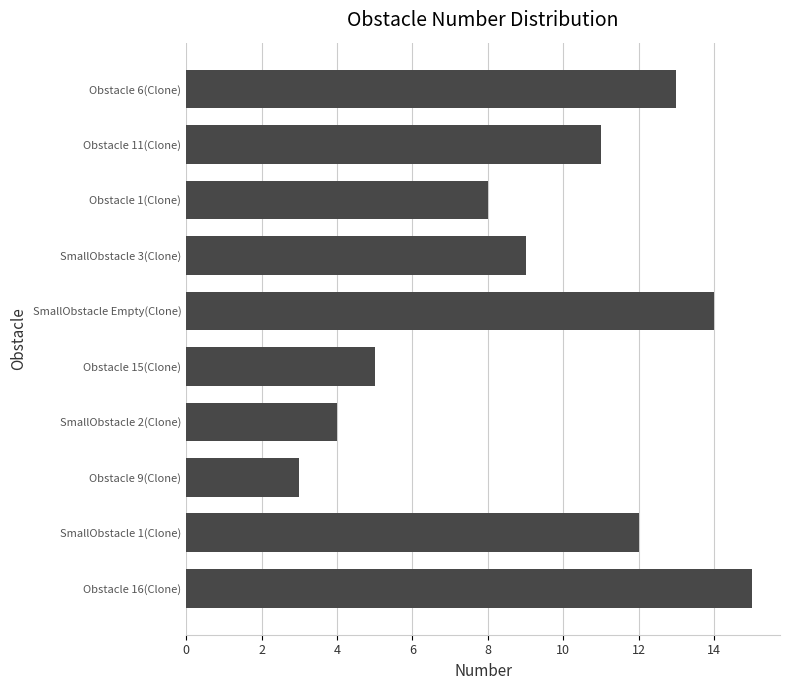

Is it true that the value at SmallObstacle 2(Clone) is 4?

True